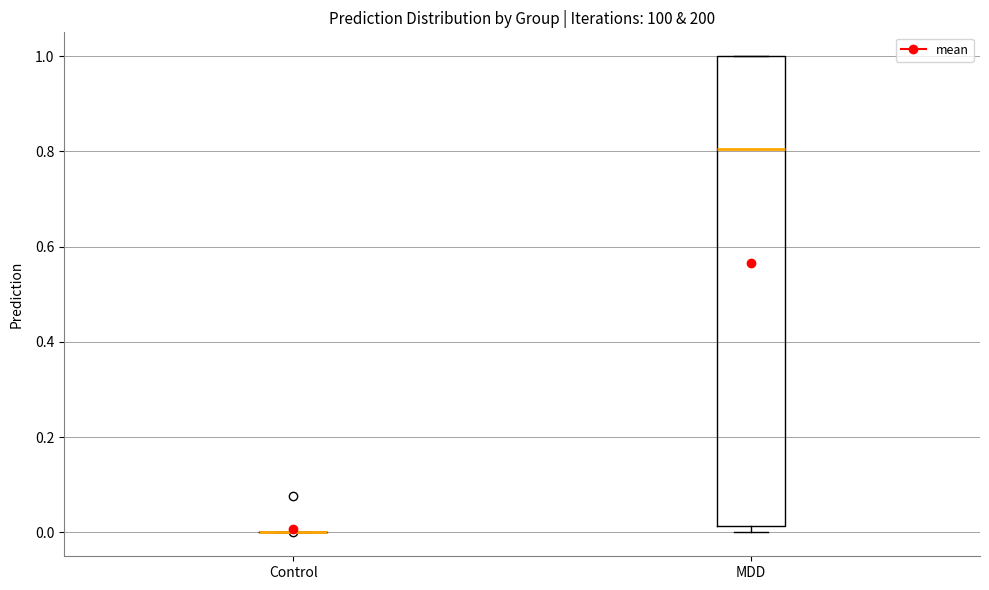

Reading left to right, transcribe this box plot: for each box, give where its median line is, the range the box spans, and where its two whiskers end, as read against the y-axis. The values are not printed on the chart, so give them approximately, as read against the axis.

Control: box collapsed to a line at 0.00, whiskers 0.00 to 0.00
MDD: median 0.80, box 0.02 to 1.00, whiskers 0.00 to 1.00